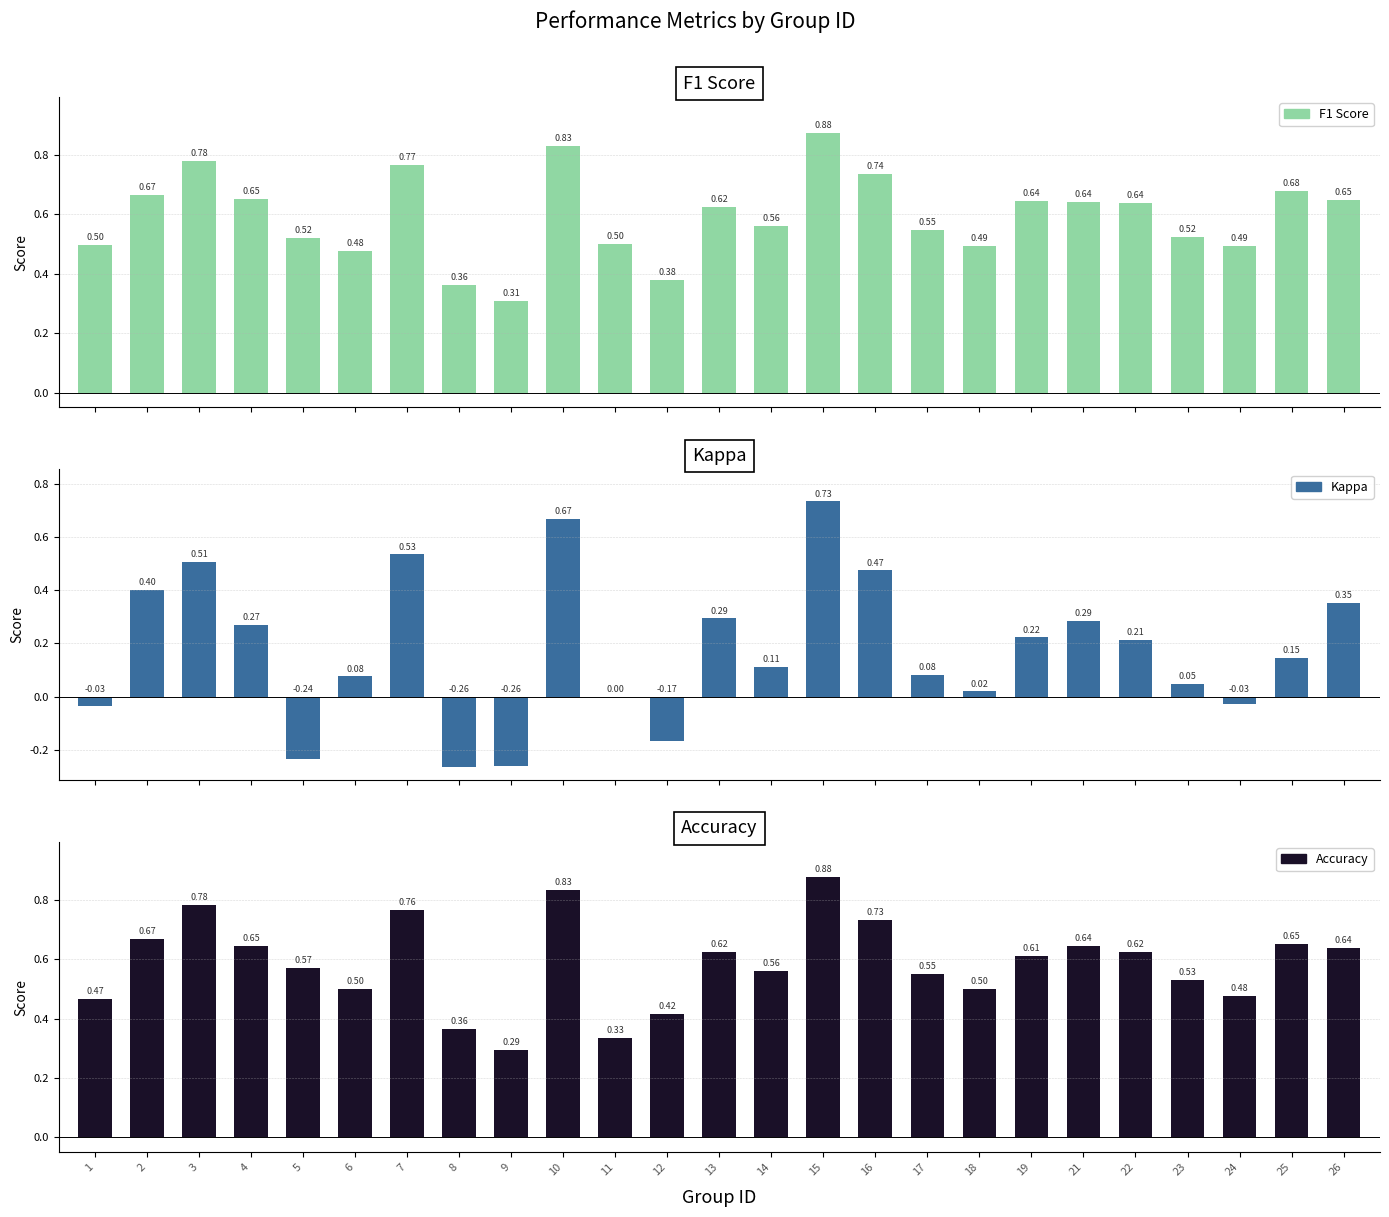

At which label is Accuracy closest to 0?

9